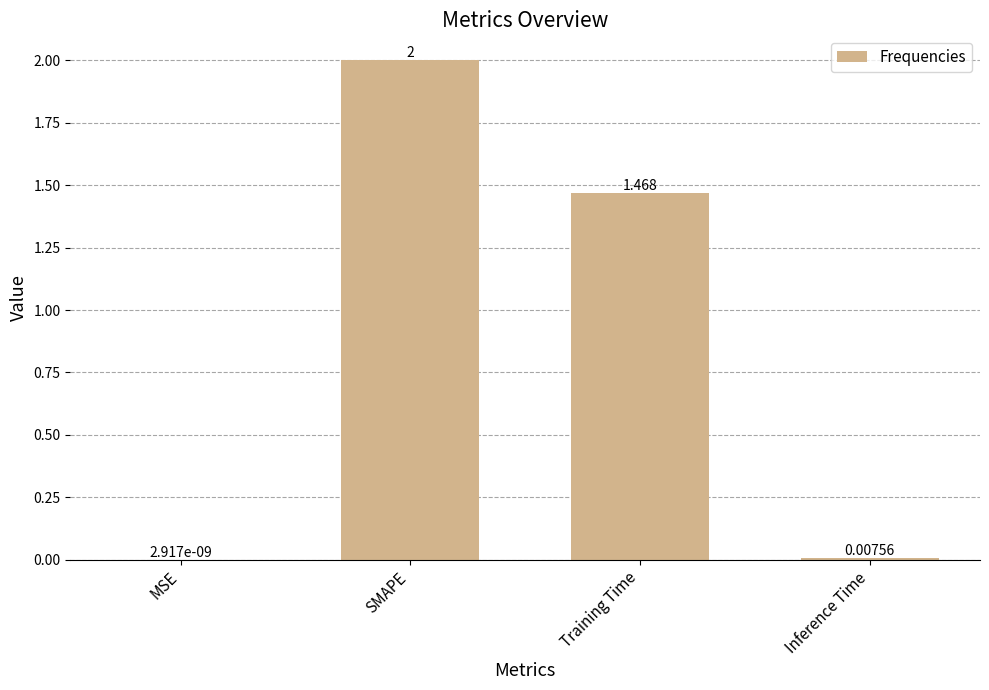

Where is the data nearest to the value 1?

Training Time